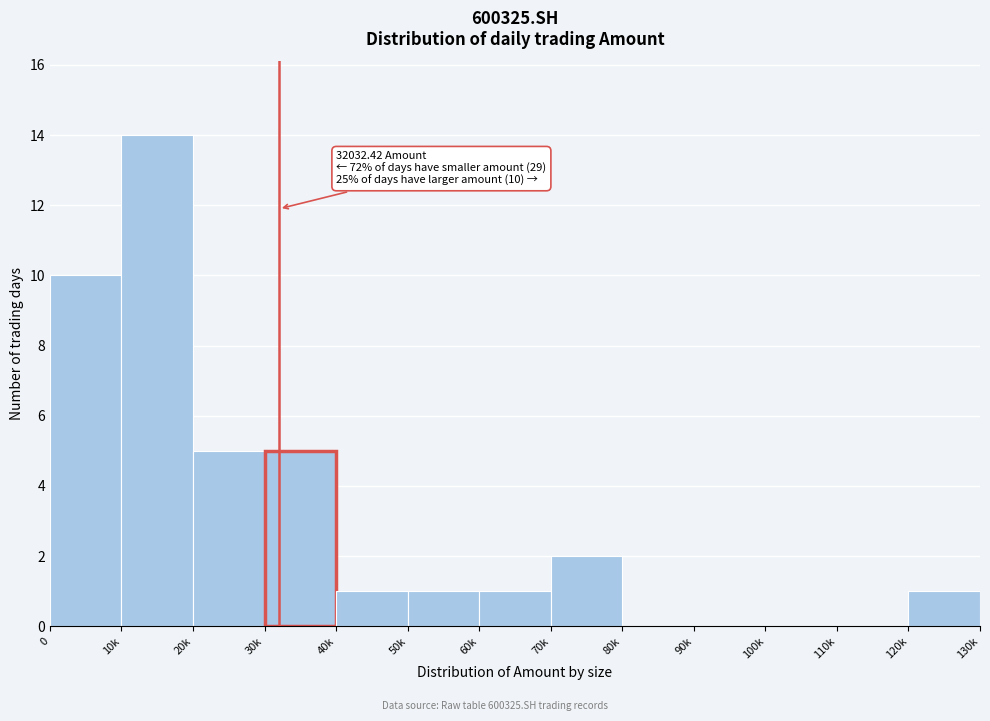

Reading right to left, extract all data points from this chart.

120k=1	110k=0	100k=0	90k=0	80k=0	70k=2	60k=1	50k=1	40k=1	30k=5	20k=5	10k=14	0=10